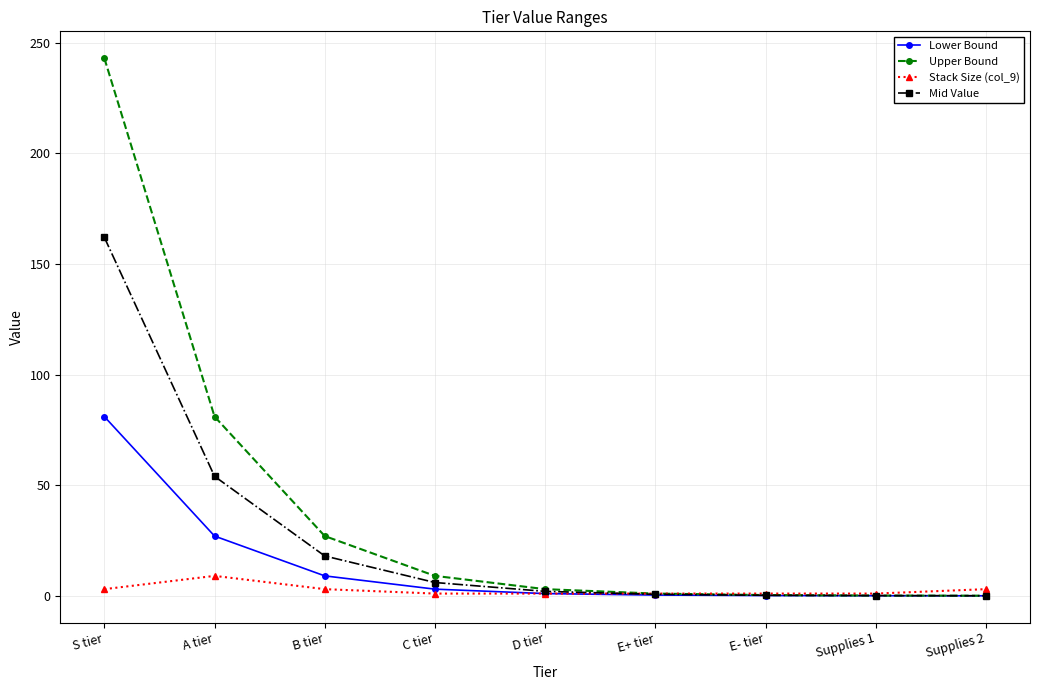

What is the highest value of the Stack Size (col_9) series?

9.0